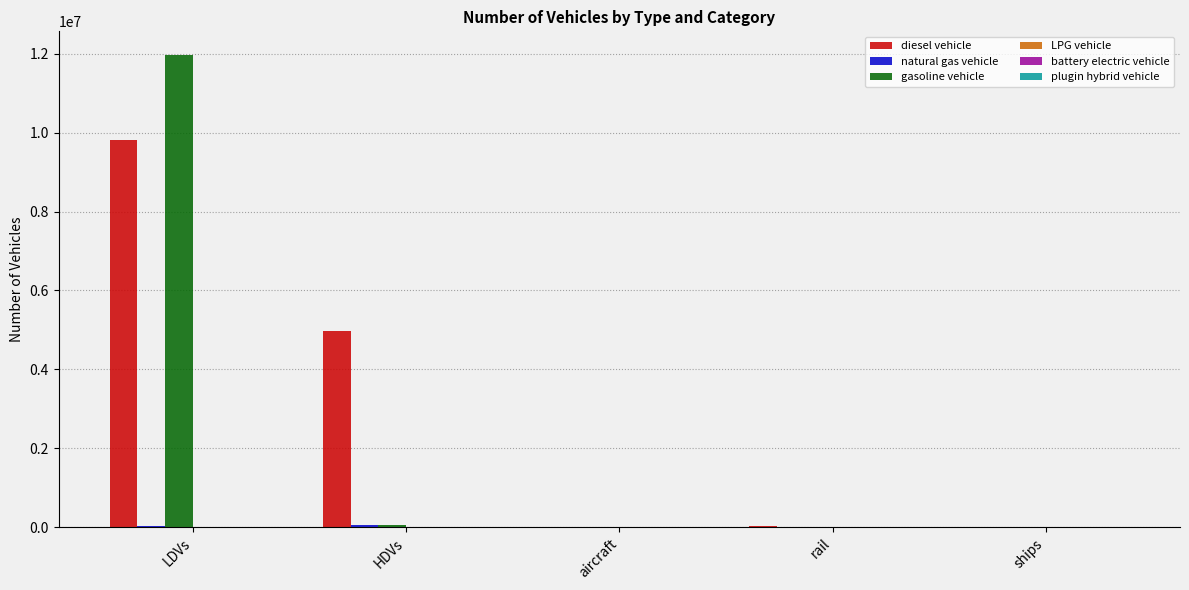

What is the difference between the gasoline vehicle values at LDVs and aircraft?

11972117.5